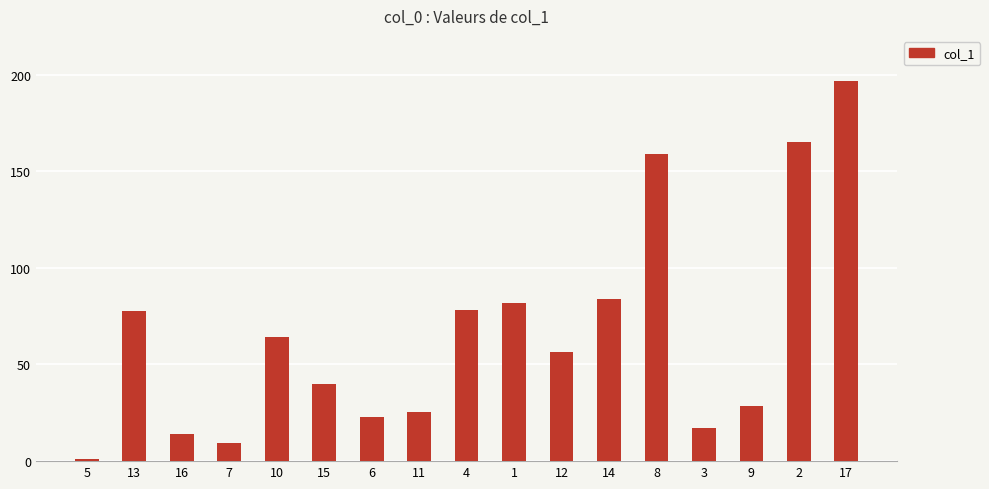

What position from the left is 15?

6